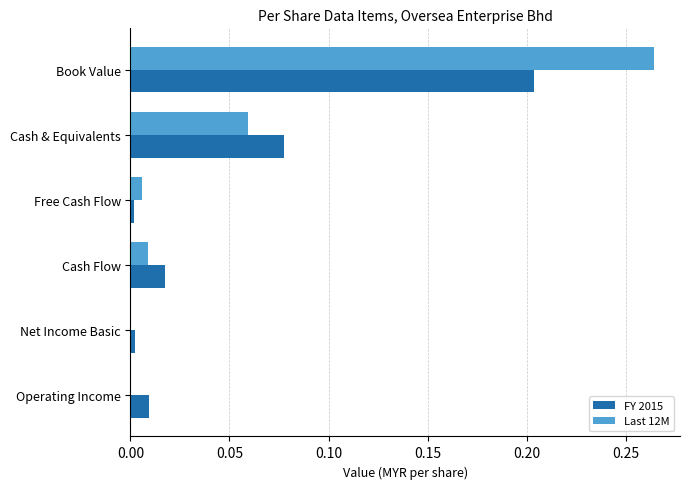

Which category has the highest value across all series?

Book Value